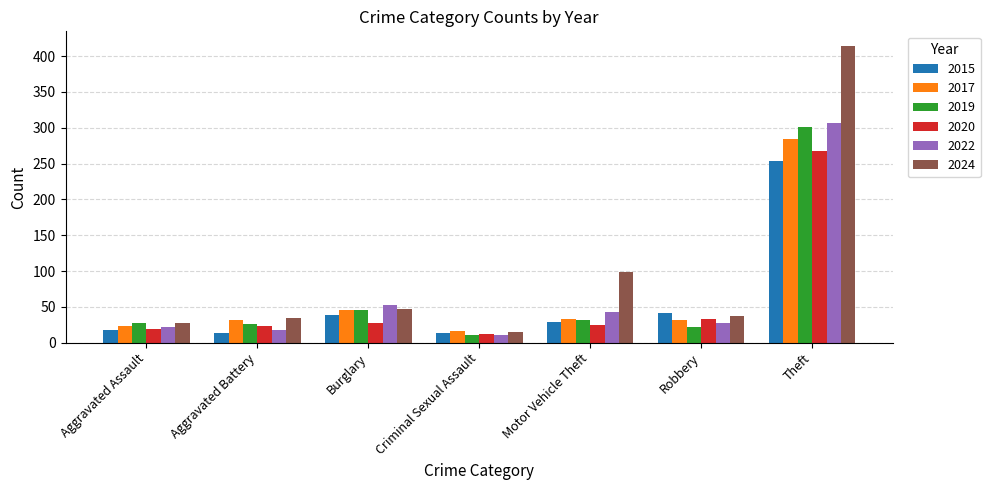

Which series changed the most between Motor Vehicle Theft and Theft?

2024